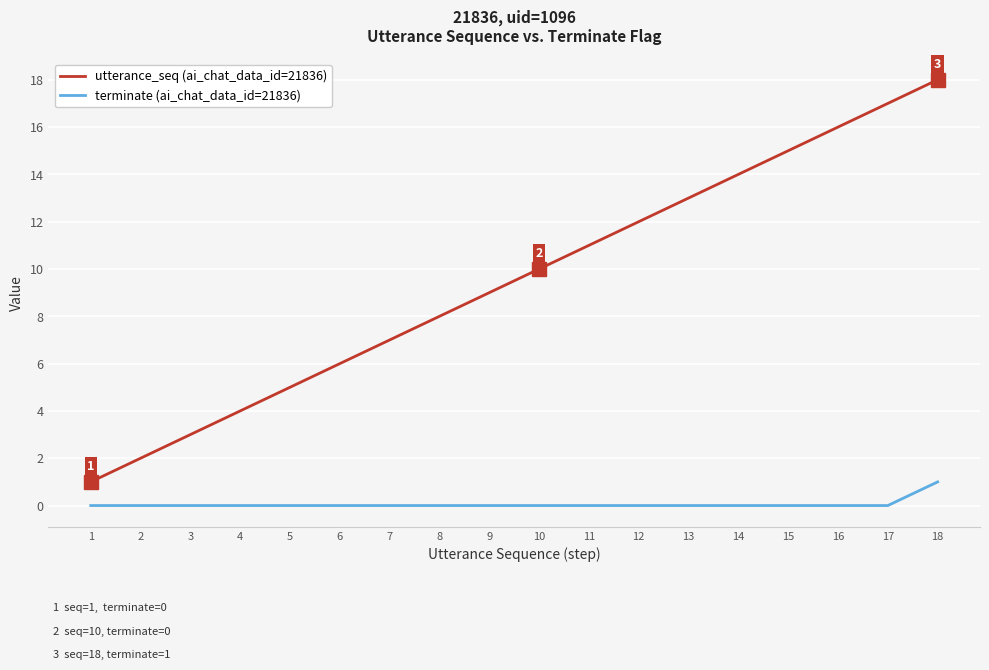

What is the sum of the utterance_seq (ai_chat_data_id=21836) values at 11 and 15?

26